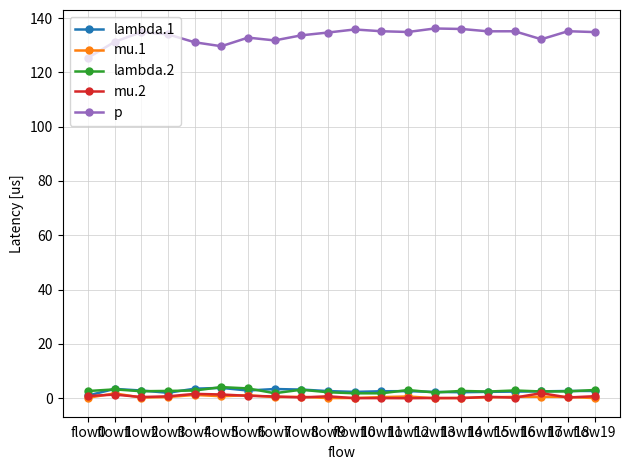

True or false: lambda.2 has more than 0 interior local peaks.

True